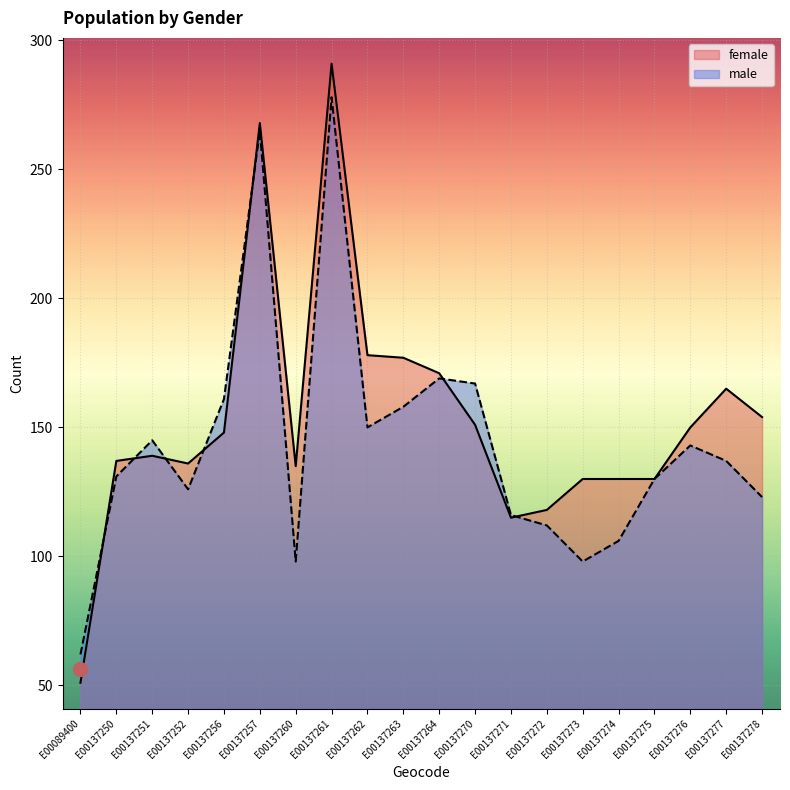

True or false: male has more than 2 points higher than both neighbors.

True